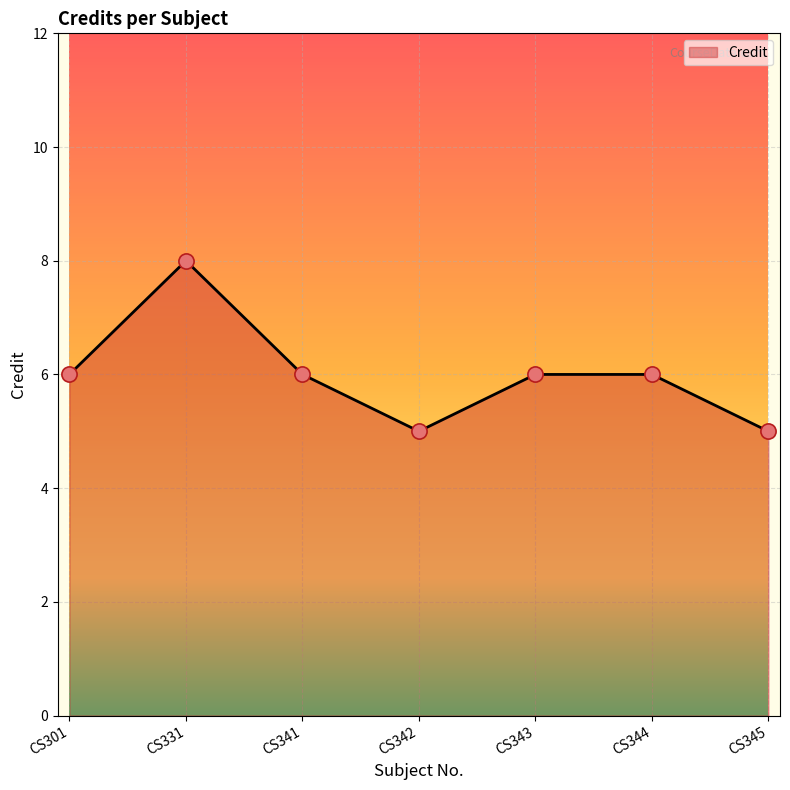

What is the change in value from CS301 to CS342?

-1